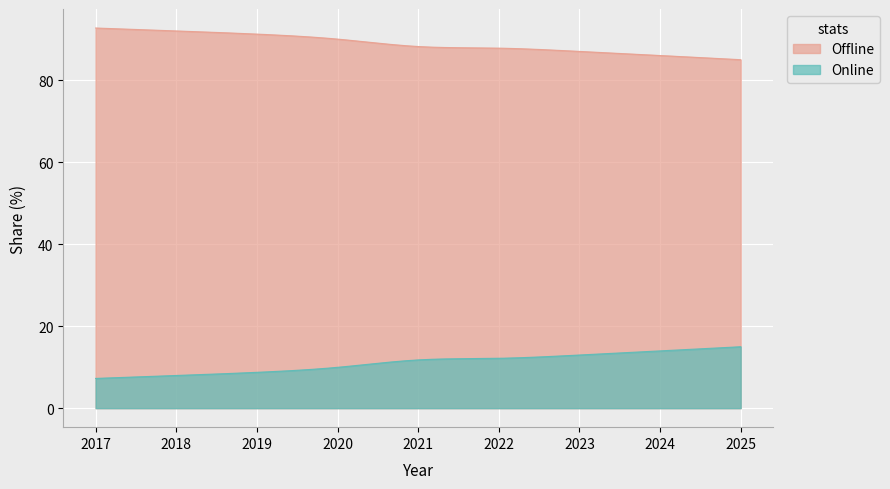

What is the difference between the highest and lowest values at 2018?

84.1